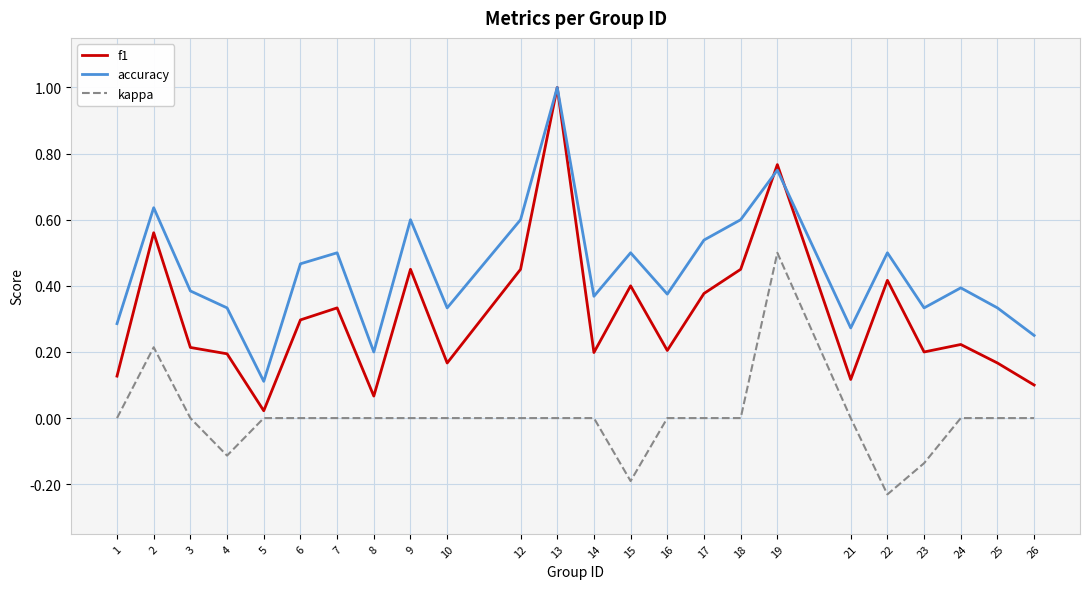

True or false: accuracy has more than 0 interior local peaks.

True